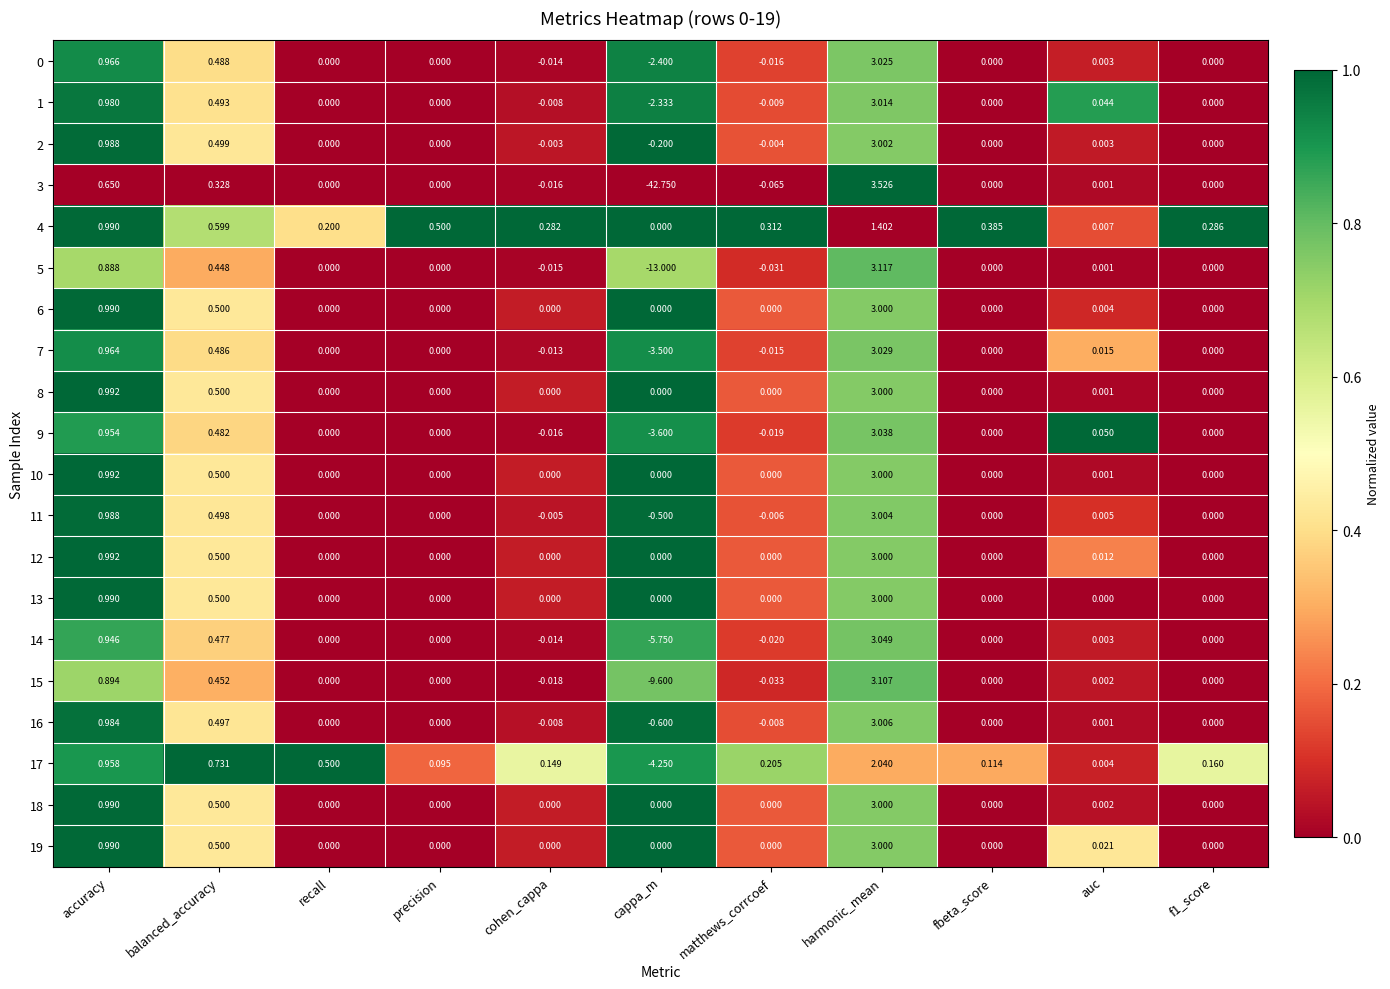

At which category is the sum across all series the highest?

harmonic_mean